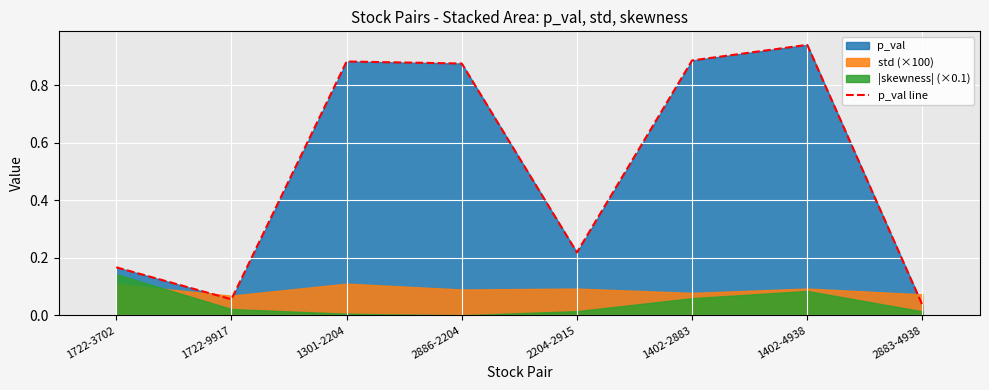

What is the label of the 3rd point from the right?

1402-2883